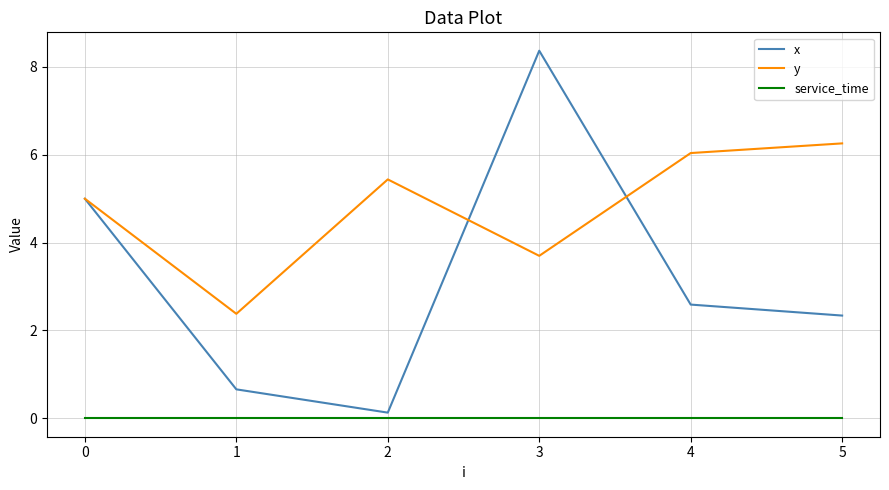

At which category is the sum across all series the highest?

3